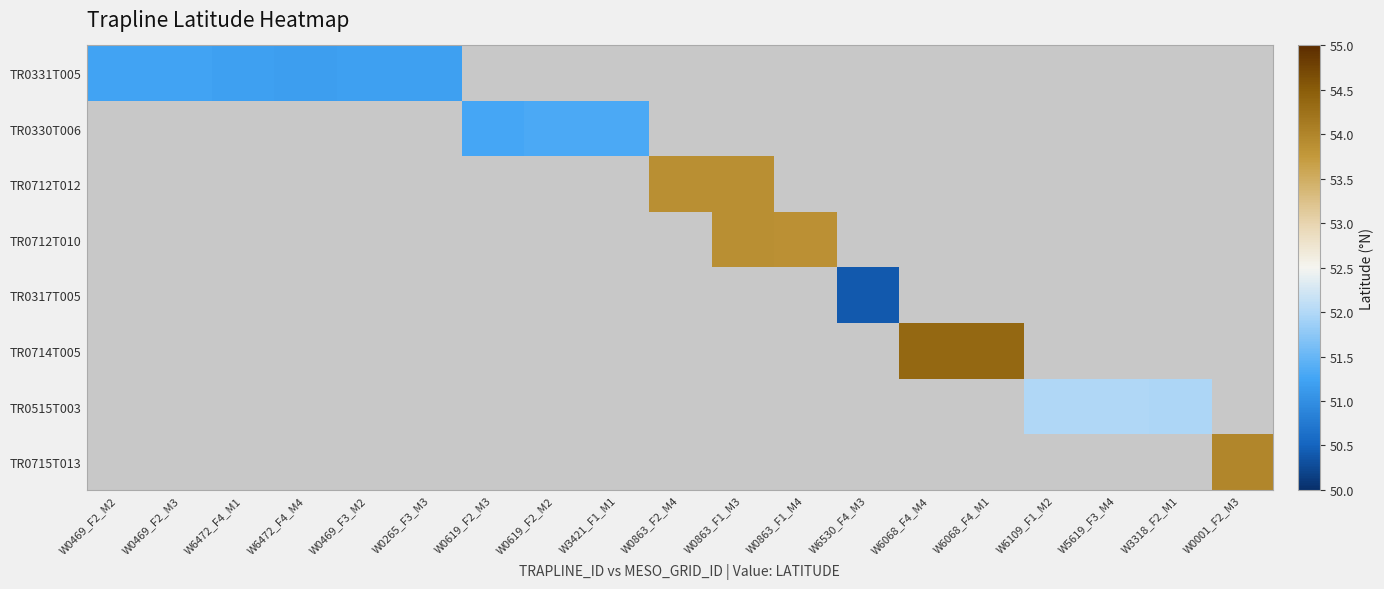

How many series are shown in this chart?

8